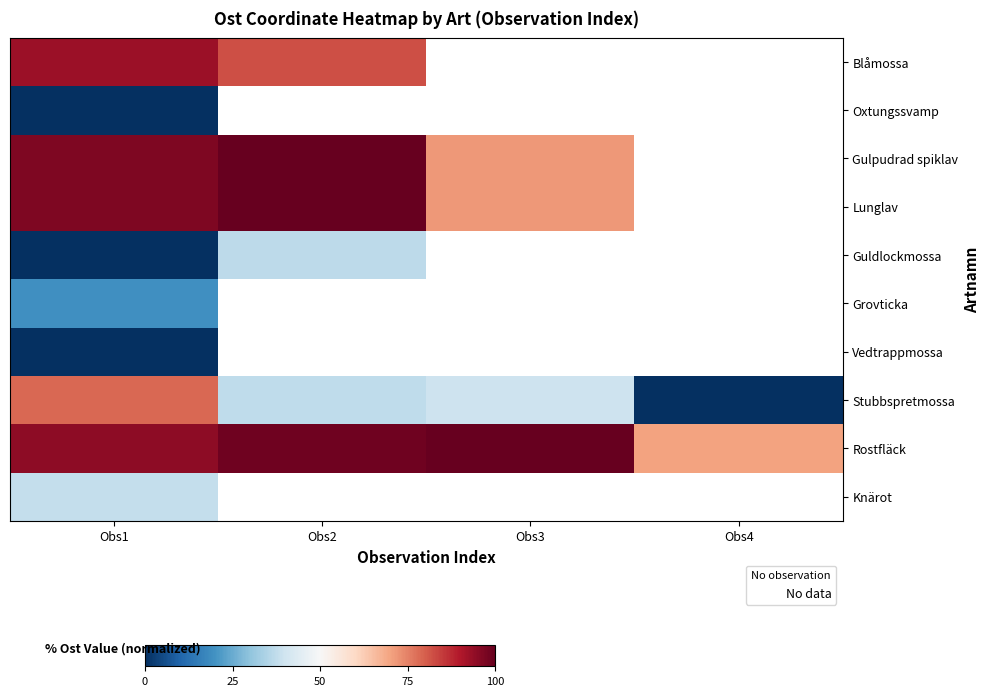

Rank the series by their maximum value, from lowest to highest.

Oxtungssvamp, Vedtrappmossa, Grovticka, Guldlockmossa, Knärot, Stubbspretmossa, Blåmossa, Gulpudrad spiklav, Lunglav, Rostfläck